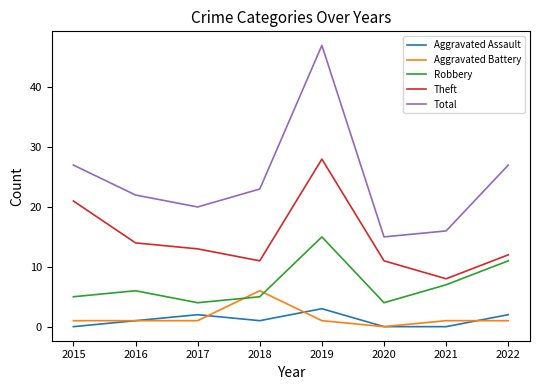

Rank the series by their maximum value, from lowest to highest.

Aggravated Assault, Aggravated Battery, Robbery, Theft, Total